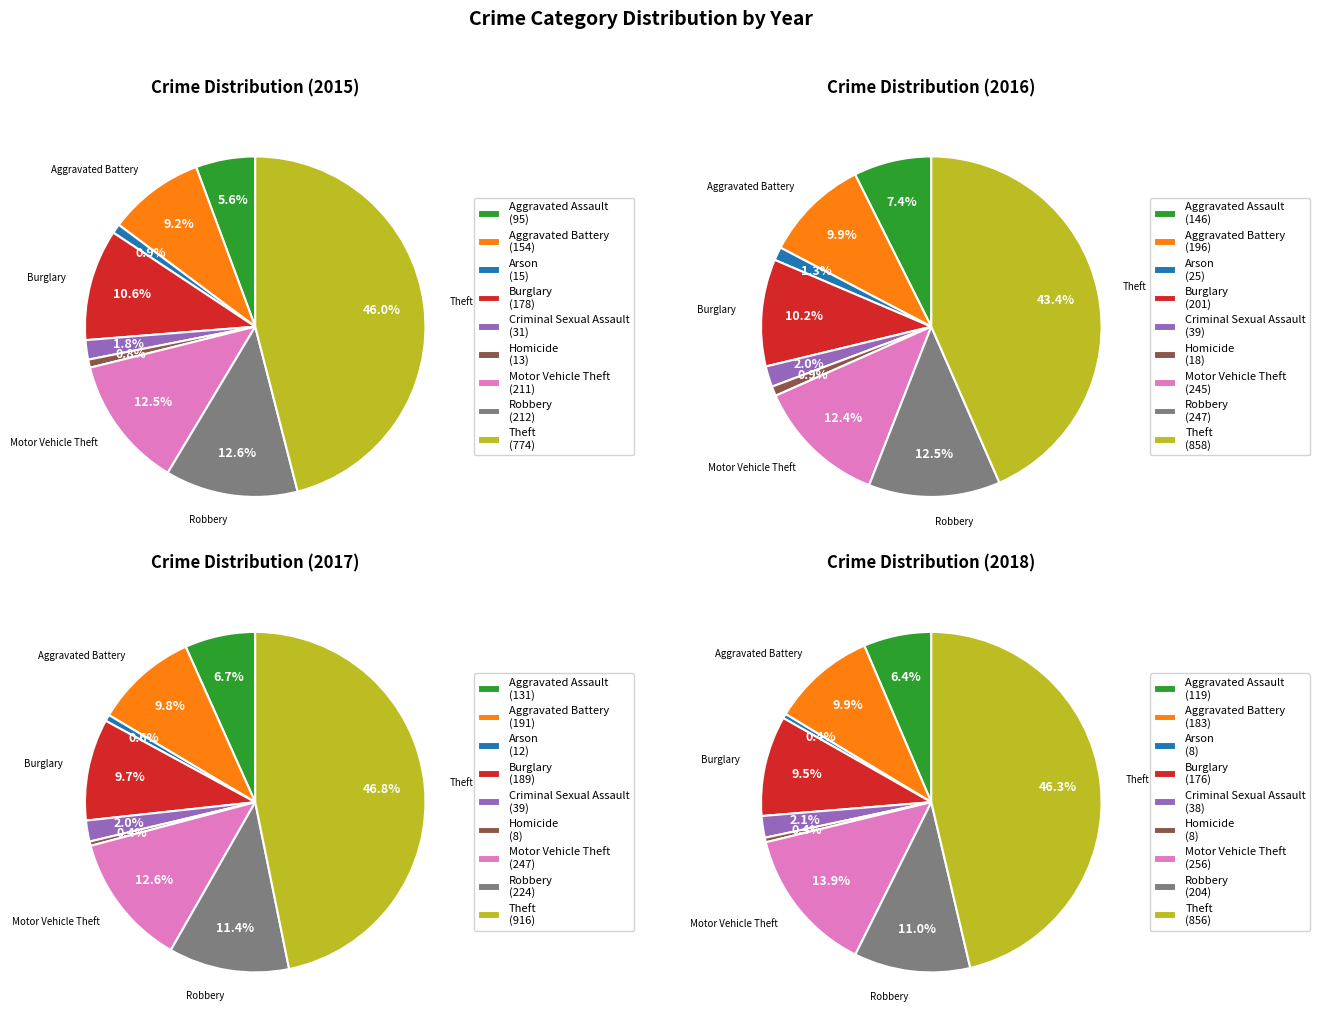

Is there any slice that represents more than half of the pie?

No